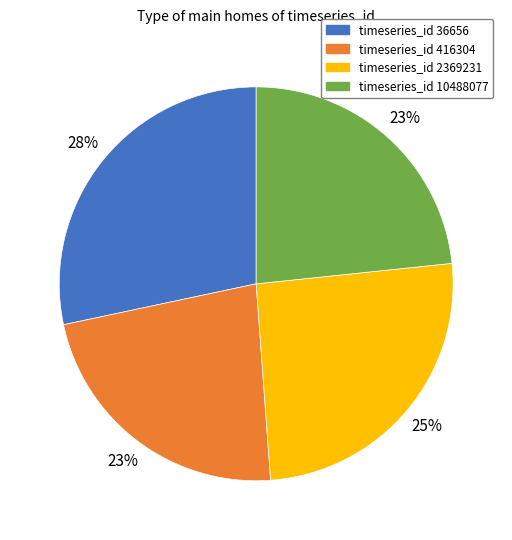

Which category has the biggest portion of the pie?

timeseries_id 36656